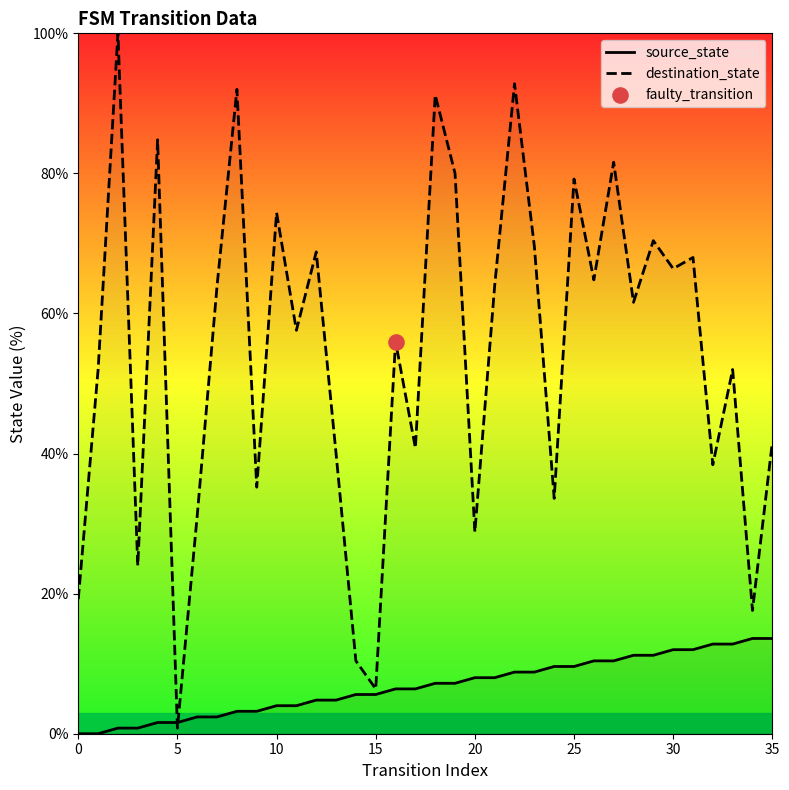

Is the value of destination_state at 32 greater than the value of source_state at 21?

Yes